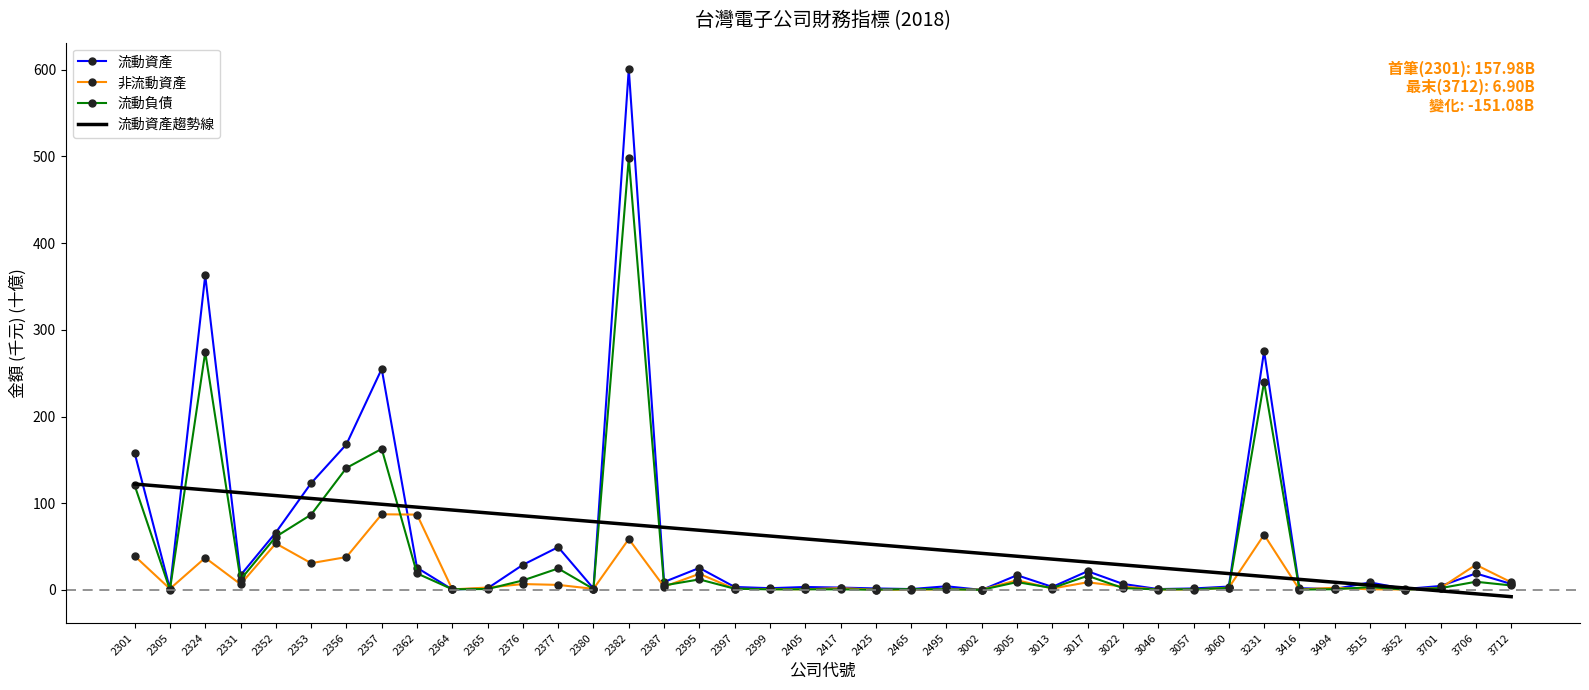

Which category has the highest value across all series?

2382